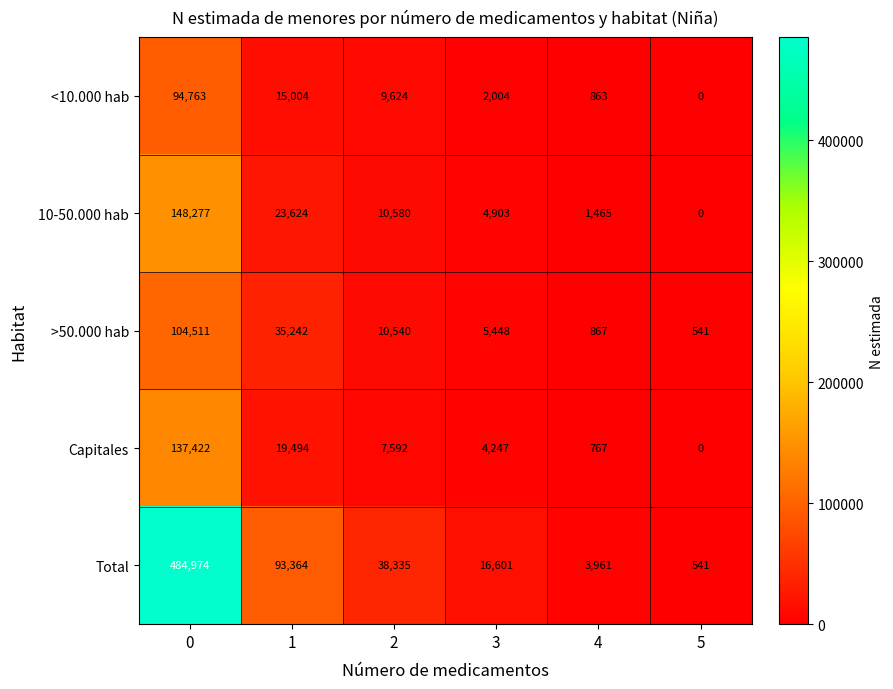

Which series changed the most between 0 and 2?

Total